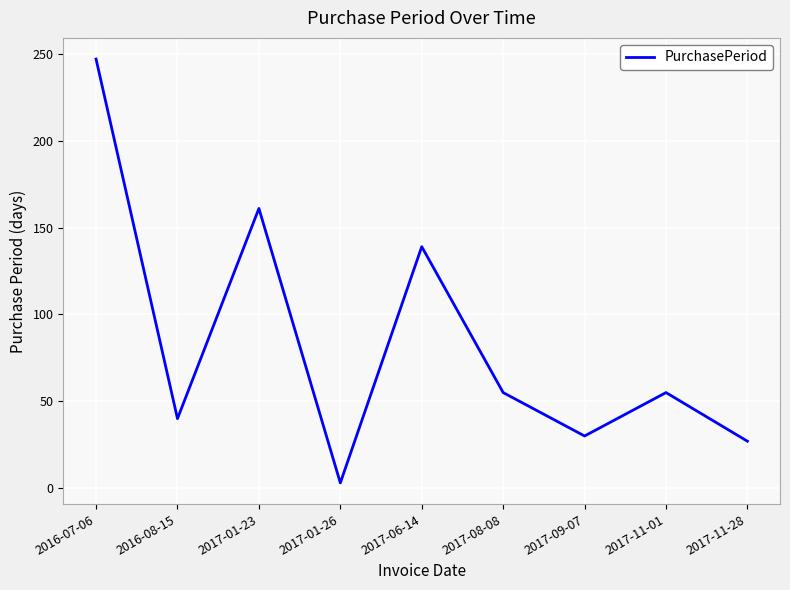

What is the approximate value at 2017-11-28, to the nearest 10?

30